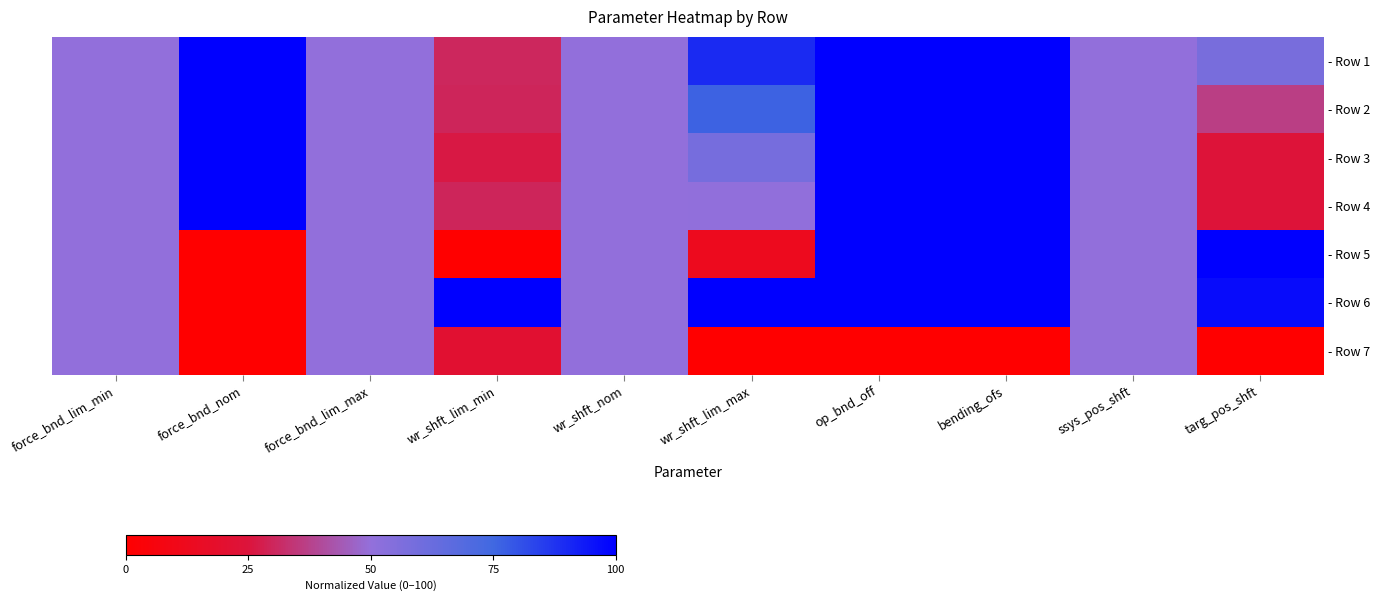

At which category is the sum across all series the highest?

op_bnd_off